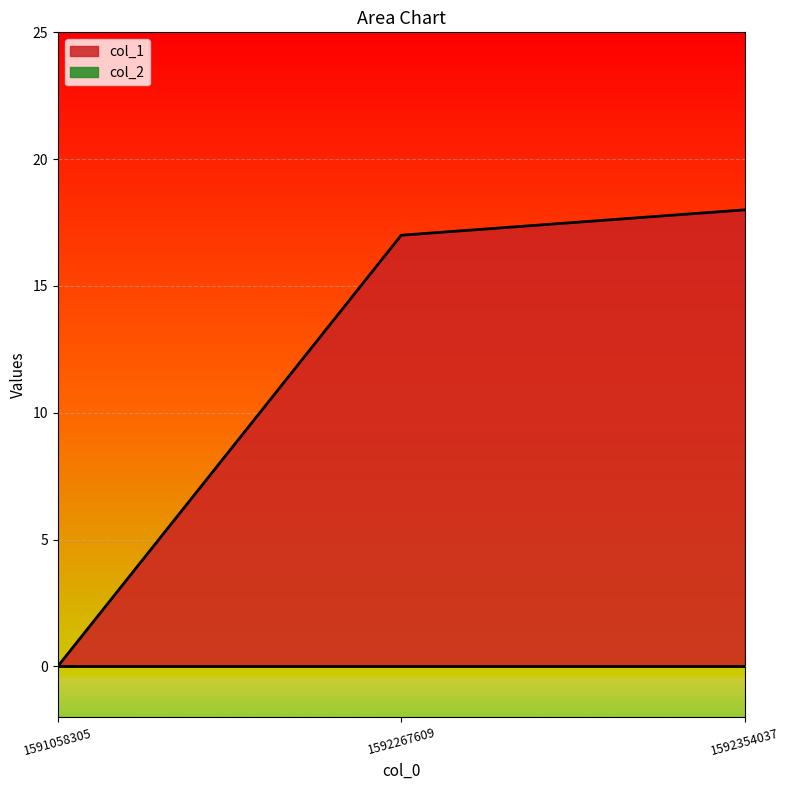

What is the value of the 2nd point from the left?

17